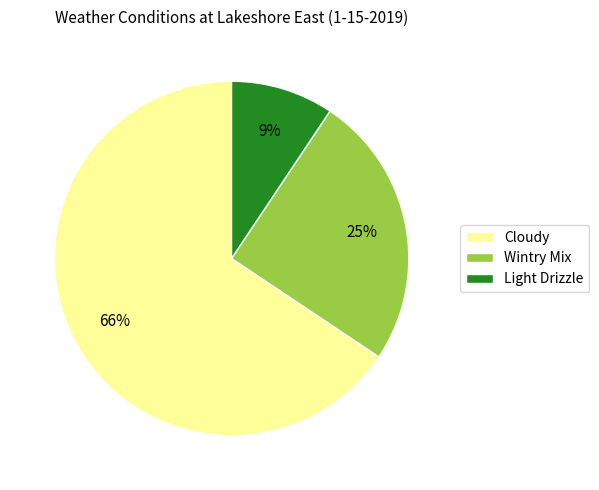

Which has a higher value, Cloudy or Wintry Mix?

Cloudy